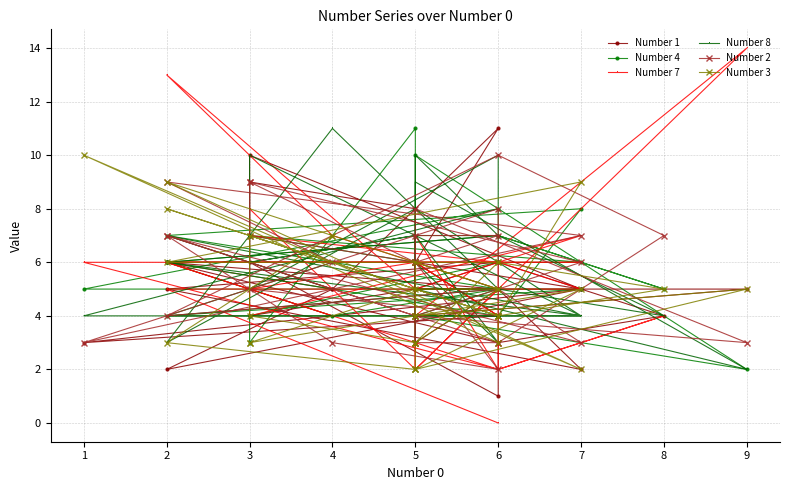

What is the highest value of the Number 1 series?

11